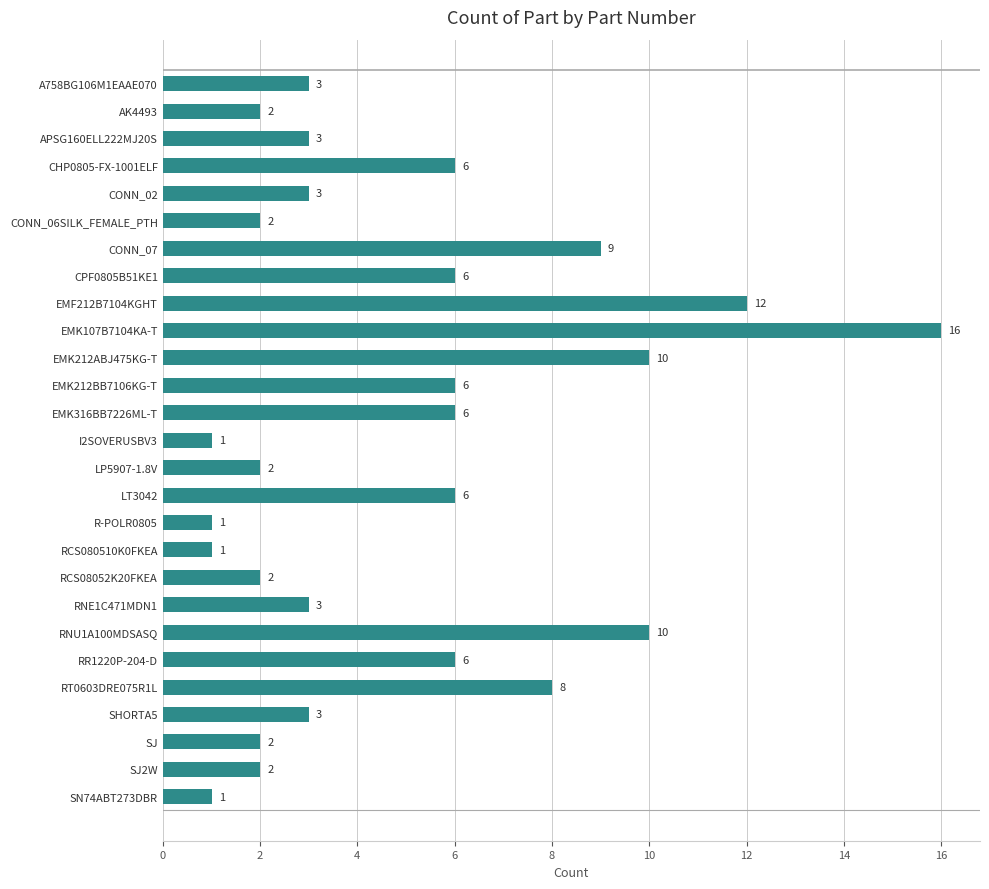

Reading bottom to top, list all the values displayed in this chart.

SN74ABT273DBR=1	SJ2W=2	SJ=2	SHORTA5=3	RT0603DRE075R1L=8	RR1220P-204-D=6	RNU1A100MDSASQ=10	RNE1C471MDN1=3	RCS08052K20FKEA=2	RCS080510K0FKEA=1	R-POLR0805=1	LT3042=6	LP5907-1.8V=2	I2SOVERUSBV3=1	EMK316BB7226ML-T=6	EMK212BB7106KG-T=6	EMK212ABJ475KG-T=10	EMK107B7104KA-T=16	EMF212B7104KGHT=12	CPF0805B51KE1=6	CONN_07=9	CONN_06SILK_FEMALE_PTH=2	CONN_02=3	CHP0805-FX-1001ELF=6	APSG160ELL222MJ20S=3	AK4493=2	A758BG106M1EAAE070=3